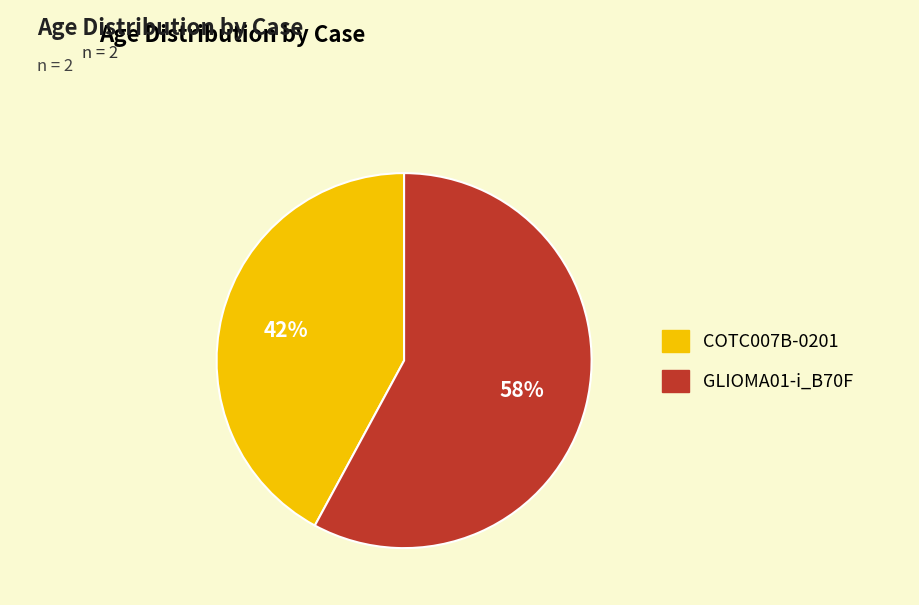

To the nearest percent, what is the average slice percentage?

50%